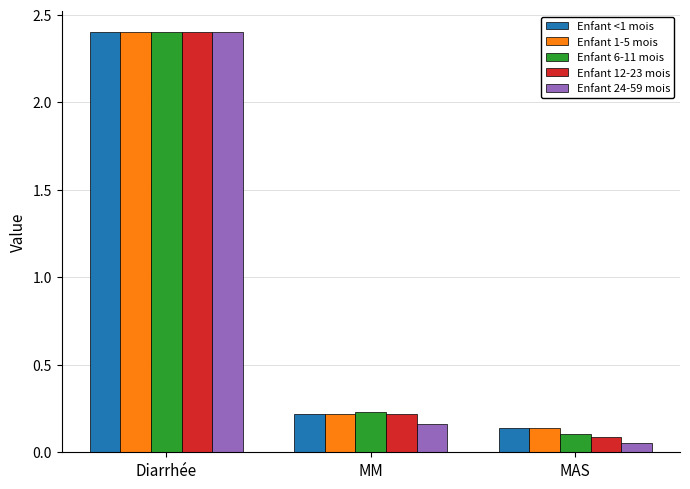

What is the sum of all Enfant 6-11 mois values?

2.7